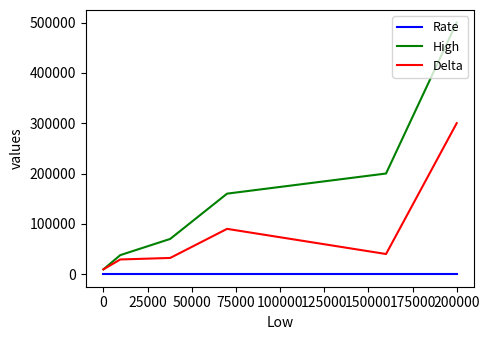

Which series has the widest spread of values?

High